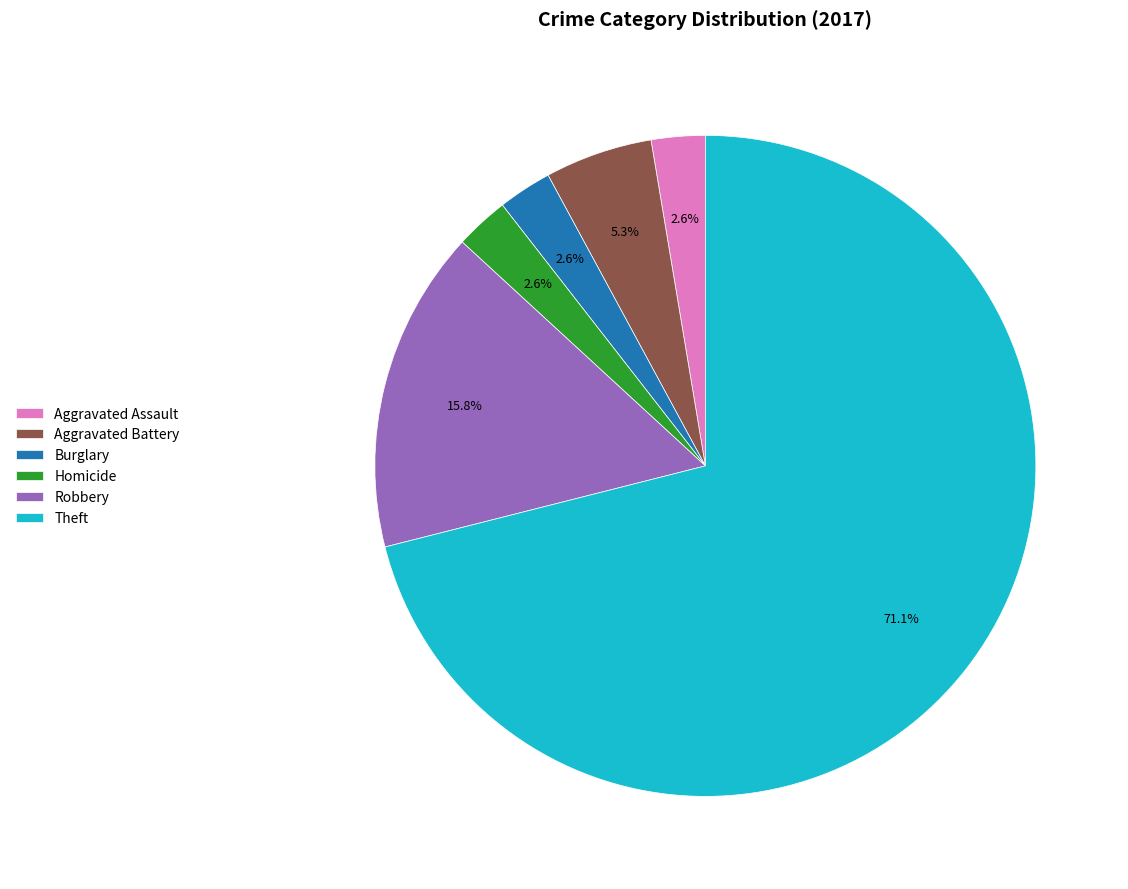

Which category accounts for the majority?

Theft